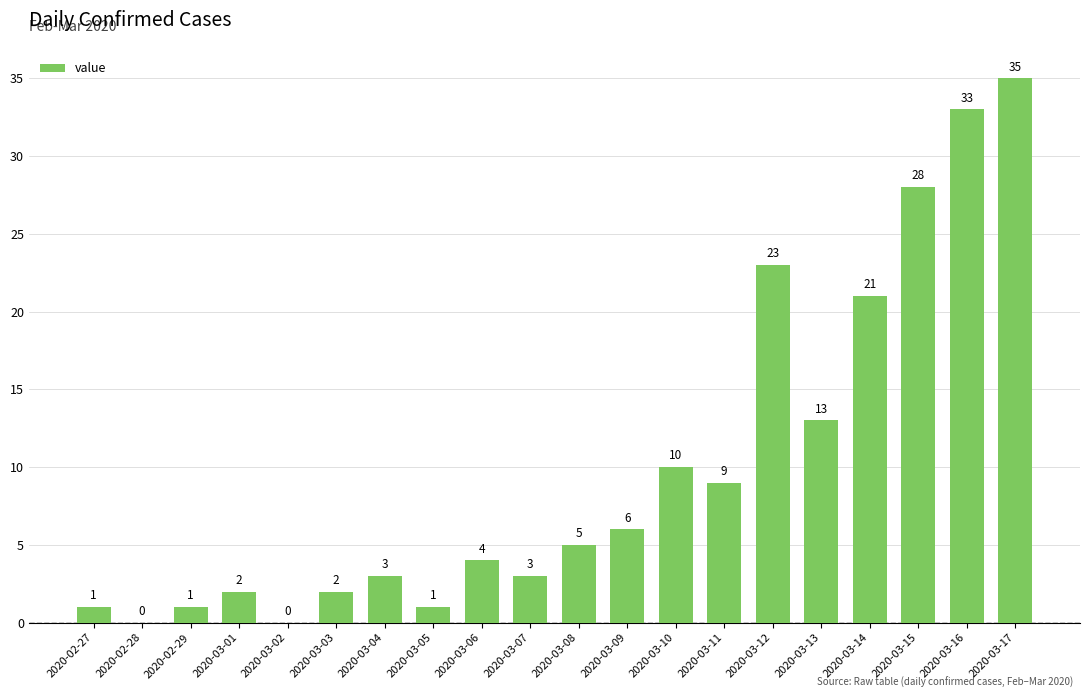

Which category has the highest value across all series?

2020-03-17